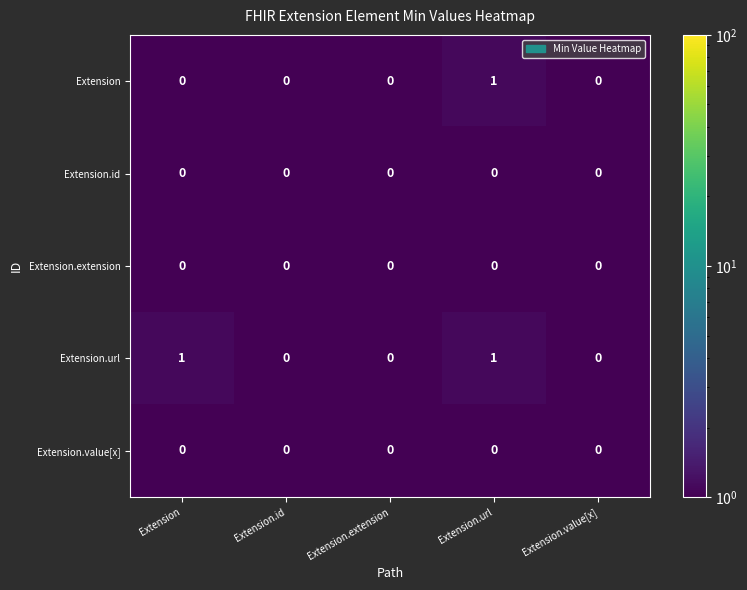

Is the value of Extension.url at Extension.url greater than the value of Extension.value[x] at Extension?

Yes